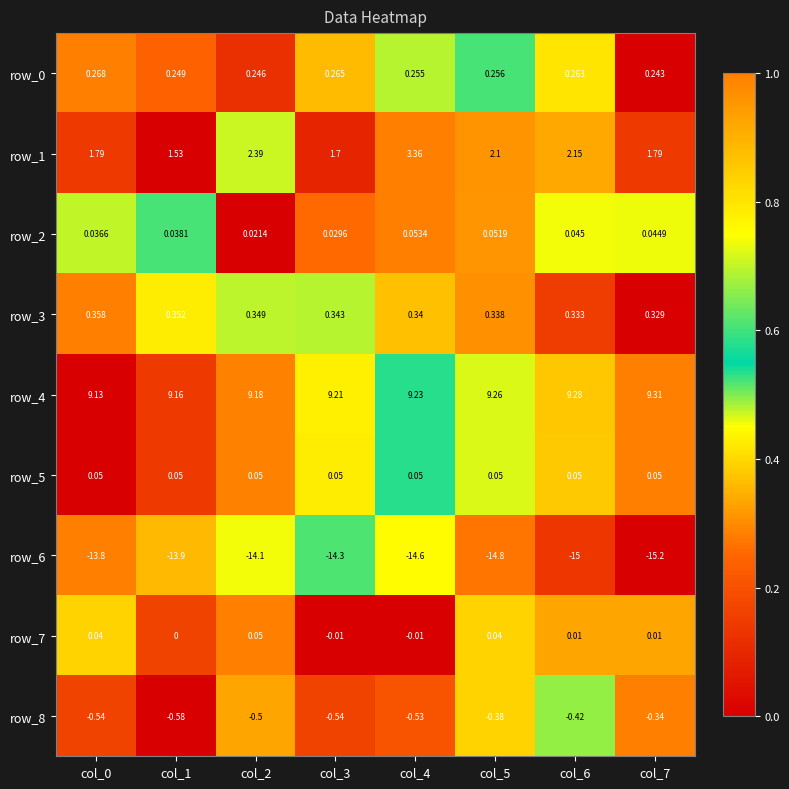

Is the value of row_4 at col_2 greater than the value of row_8 at col_4?

Yes